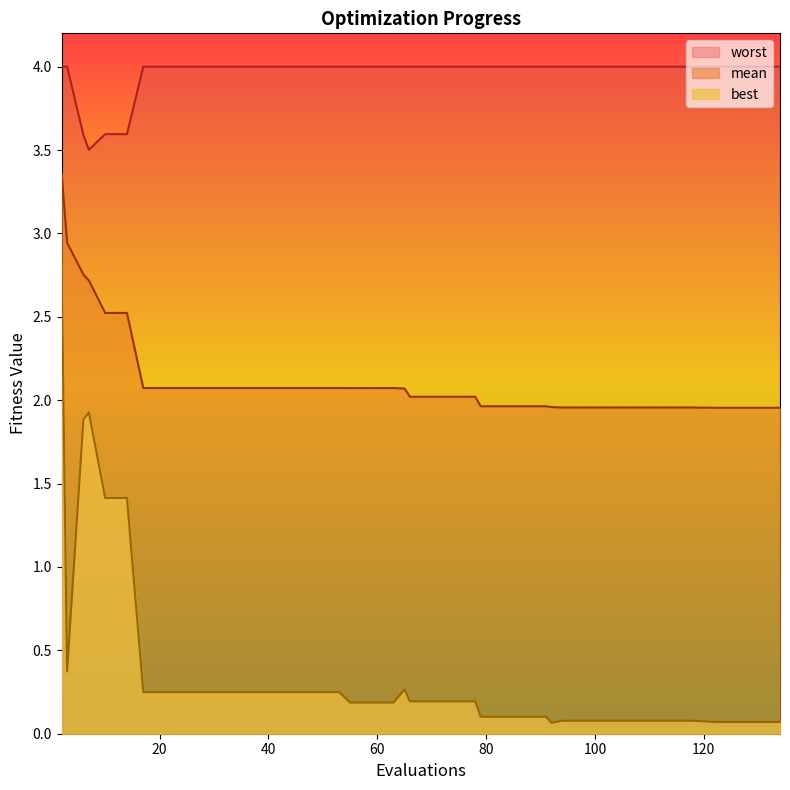

Which series has the widest spread of values?

best